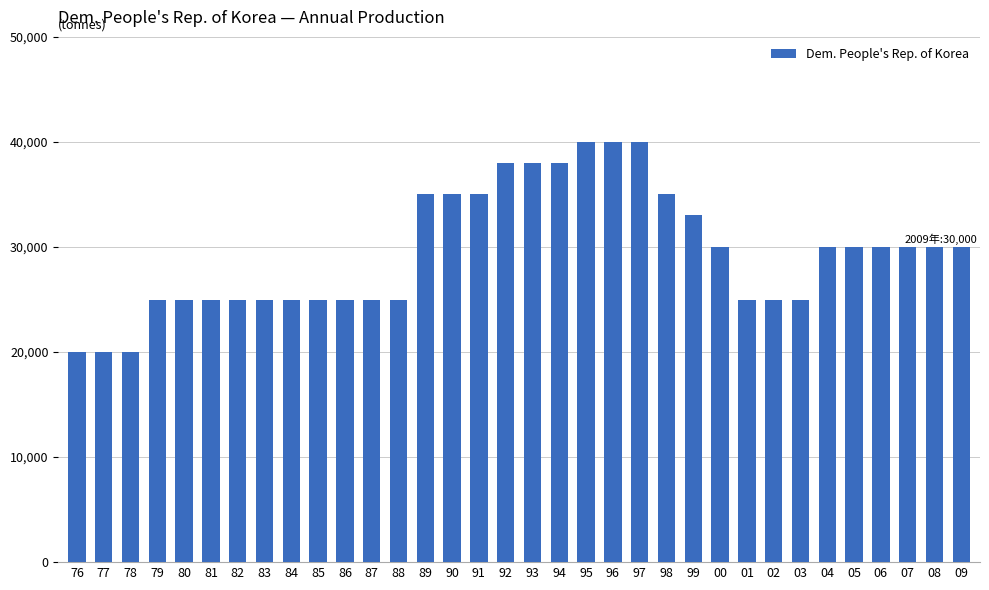

Reading right to left, extract all data points from this chart.

30000	30000	30000	30000	30000	30000	25000	25000	25000	30000	33000	35000	40000	40000	40000	38000	38000	38000	35000	35000	35000	25000	25000	25000	25000	25000	25000	25000	25000	25000	25000	20000	20000	20000